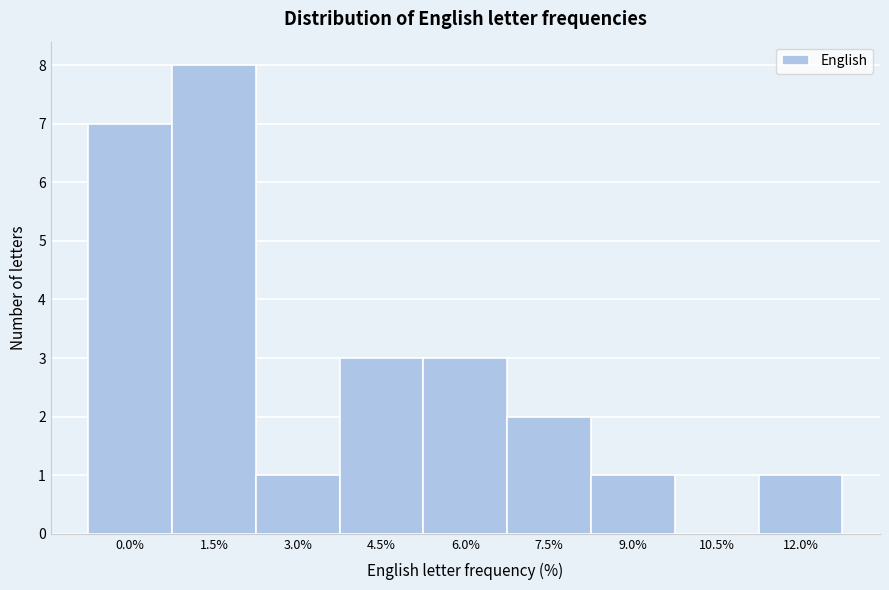

Reading left to right, transcribe all the data shown in this chart.

0.0%=7	1.5%=8	3.0%=1	4.5%=3	6.0%=3	7.5%=2	9.0%=1	10.5%=0	12.0%=1